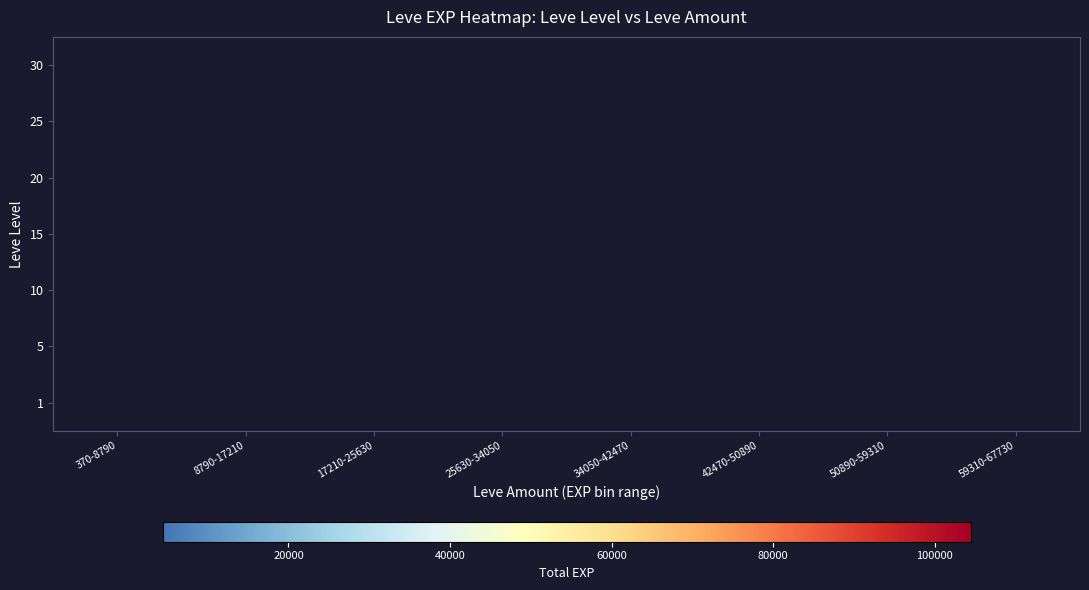

Which category has the lowest value across all series?

370-8790